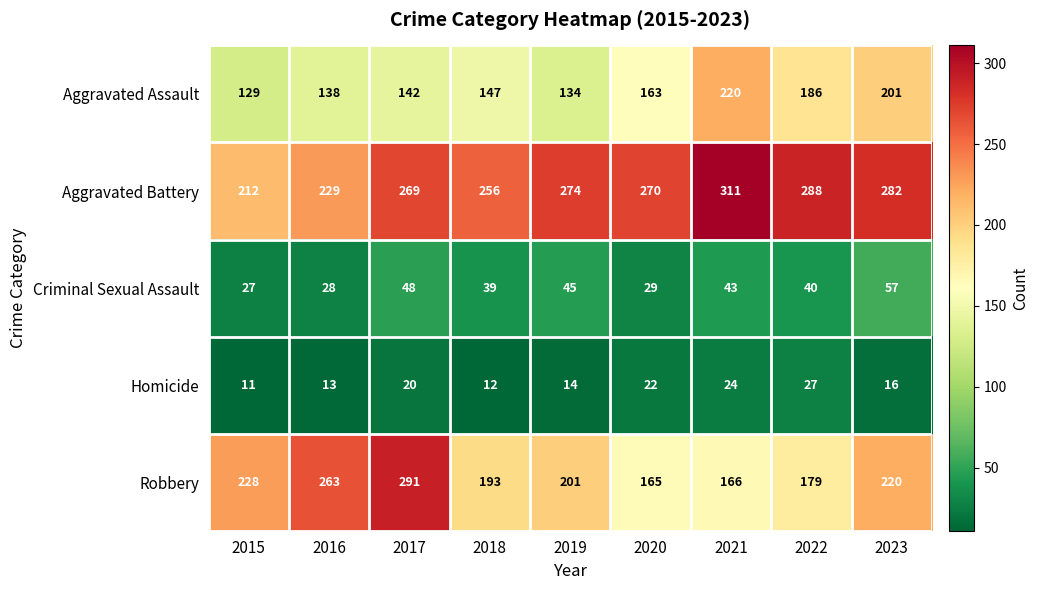

At which category does the chart reach its peak across all series?

2021